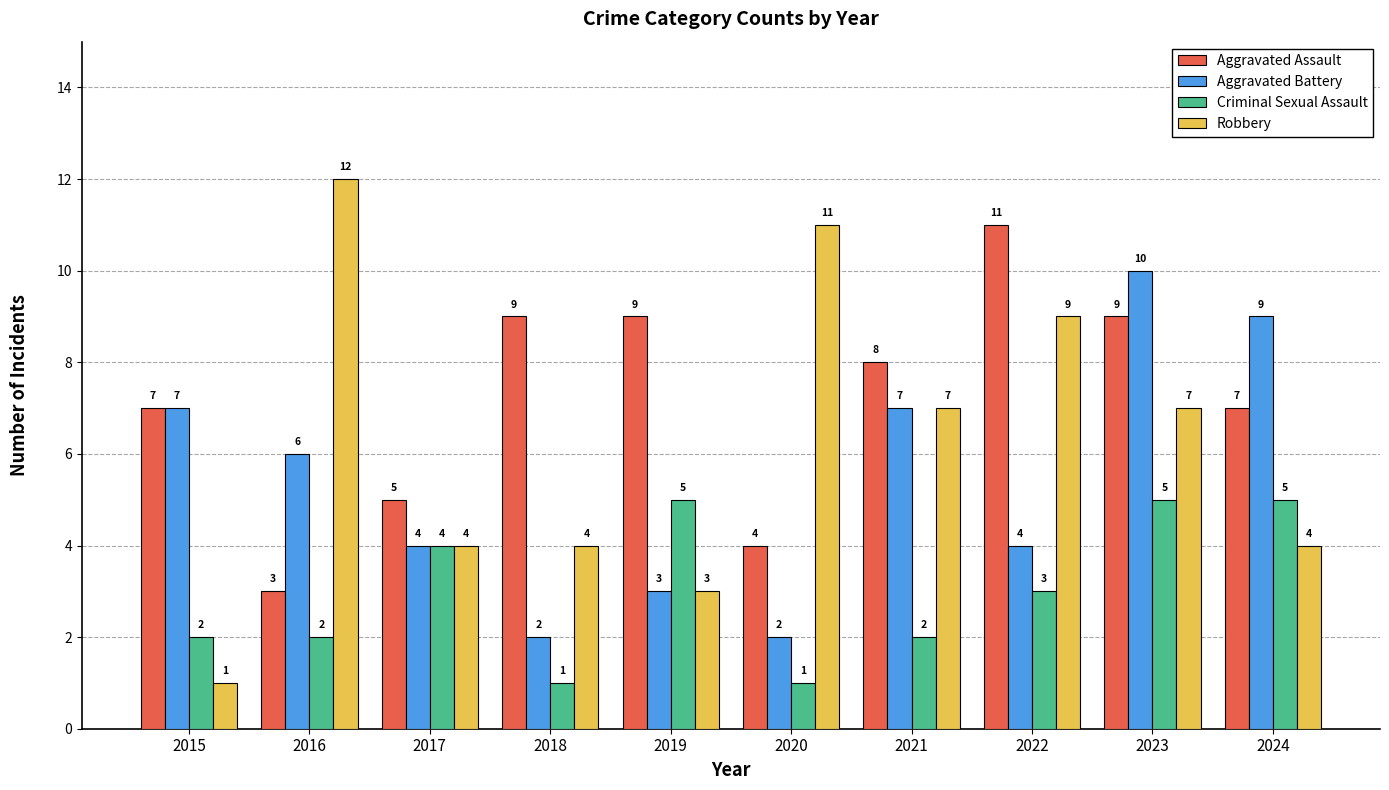

What is the highest value of the Aggravated Assault series?

11